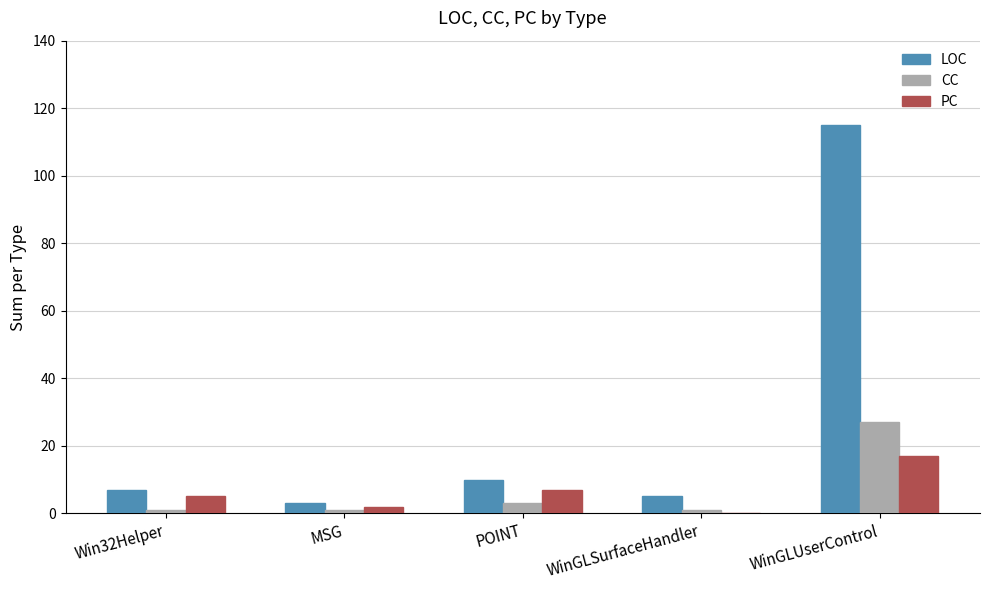

How many series are shown in this chart?

3